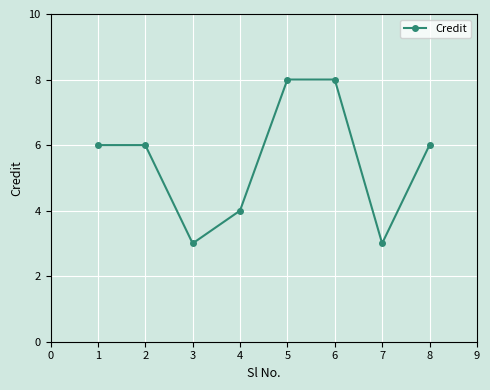

What is the value of the 7th point from the left?

3